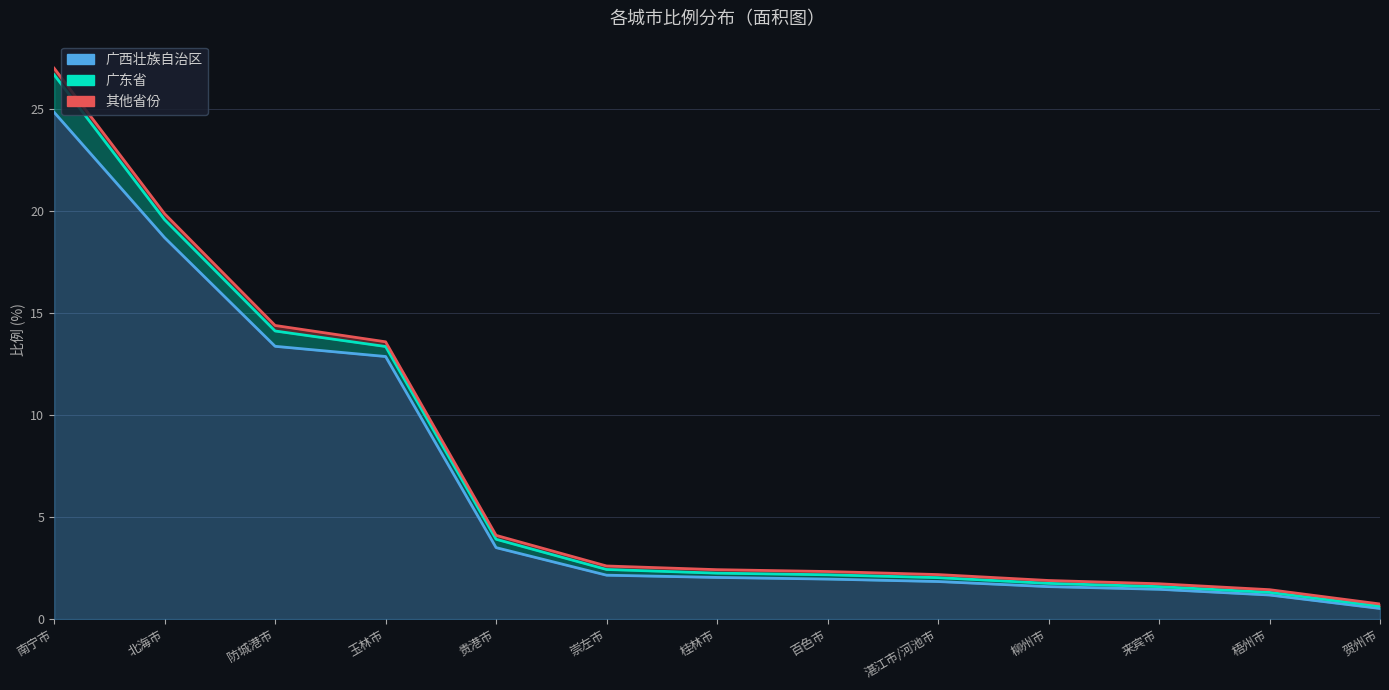

The value of 广西壮族自治区 at 柳州市 is 1.6. True or false?

True